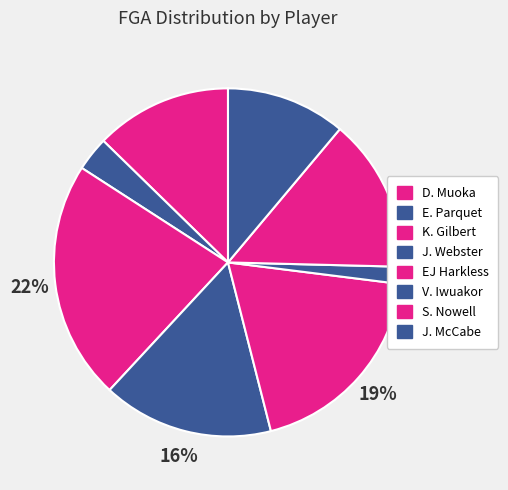

Combined, what portion of the pie is J. Webster and E. Parquet?

19.0%